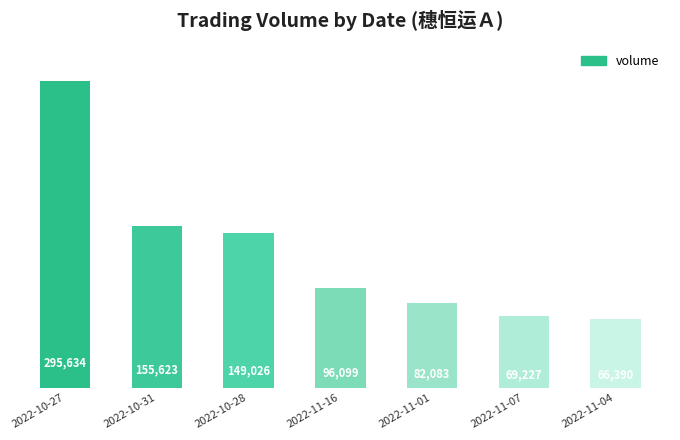

Reading left to right, transcribe all the data shown in this chart.

295634	155623	149026	96099	82083	69227	66390